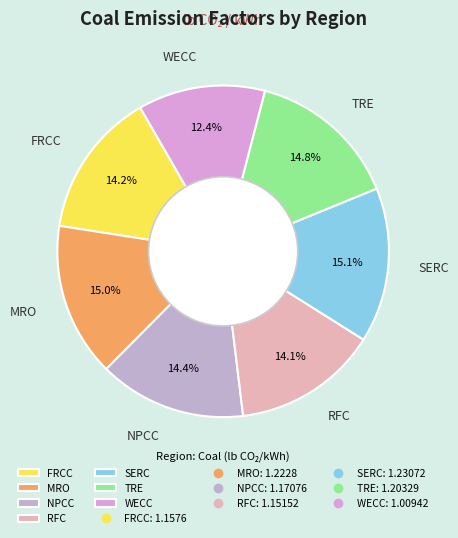

True or false: TRE accounts for 3% of the total.

False